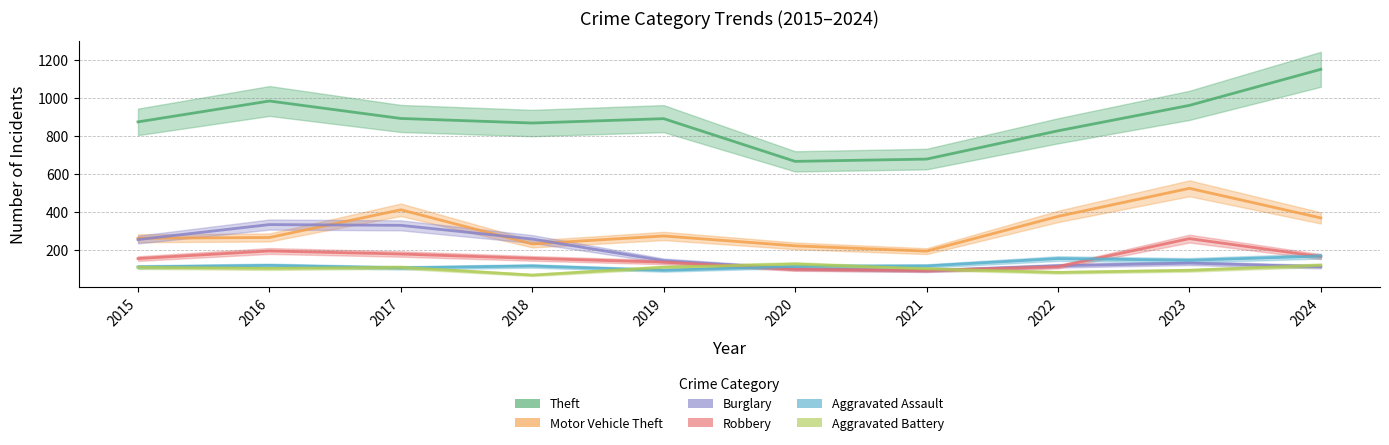

In Theft, how many points are higher than both neighbors (excluding endpoints)?

2